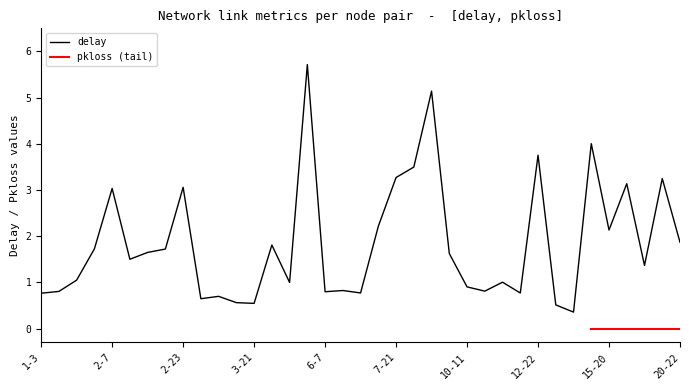

What position from the right is 5-8?

23